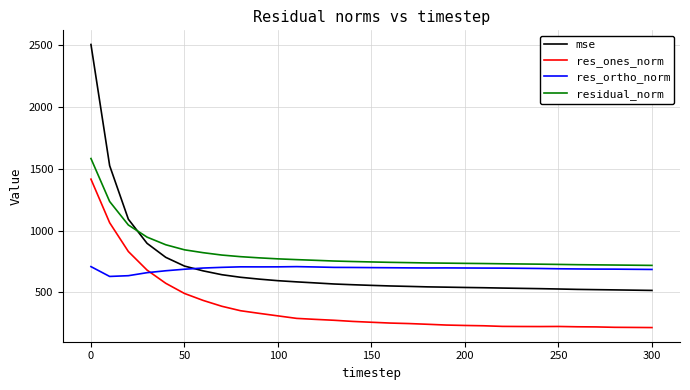

True or false: res_ortho_norm and residual_norm intersect in this chart.

False